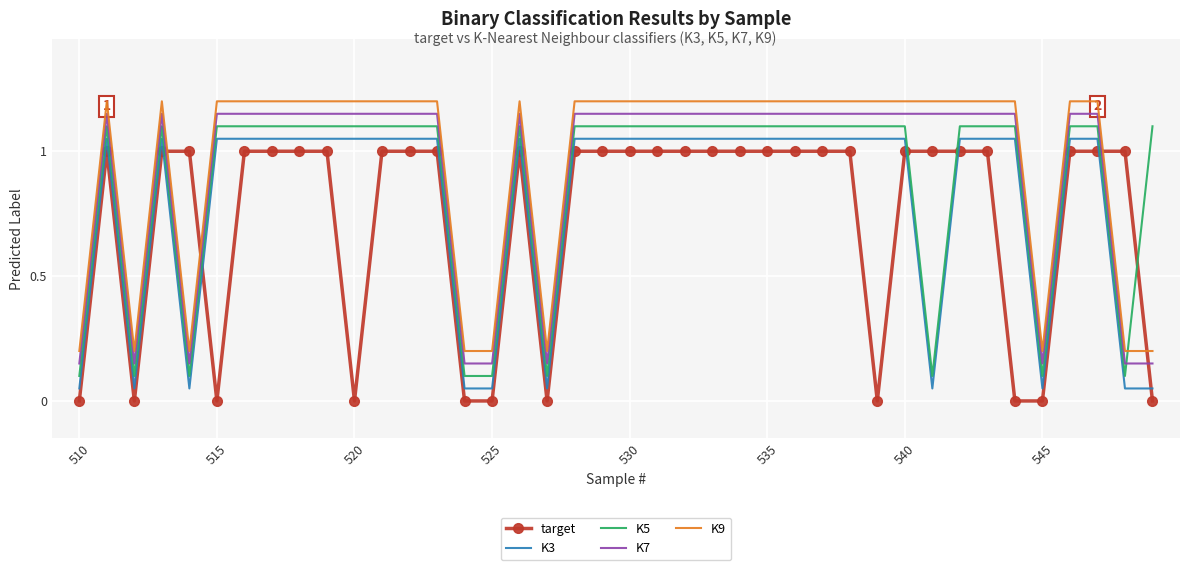

What is the maximum value shown in the chart?

1.2